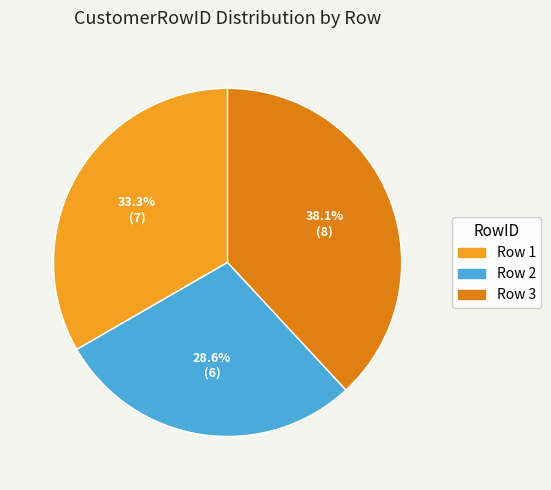

How much of the chart is everything except Row 2?

71.4%